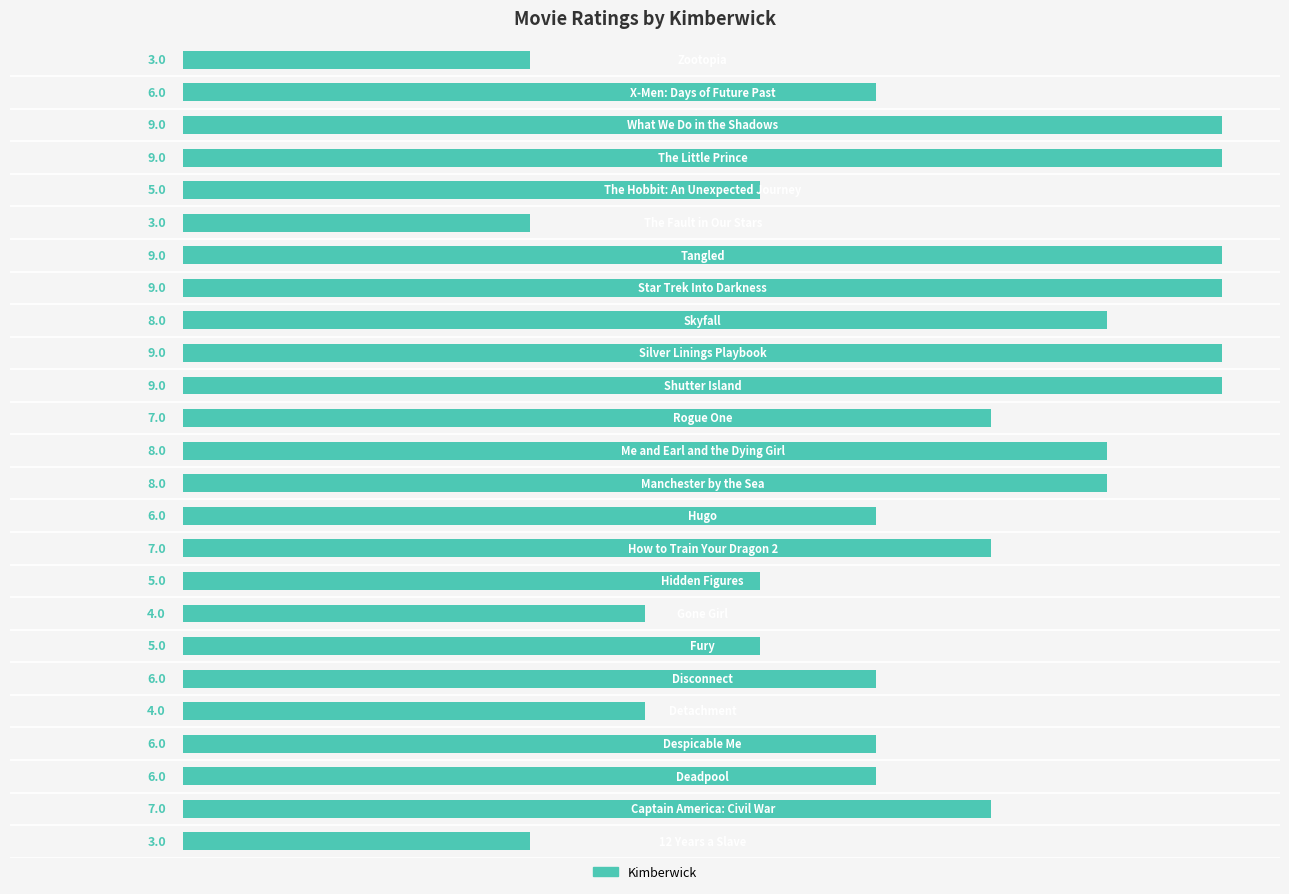

Does the chart contain any negative values?

No